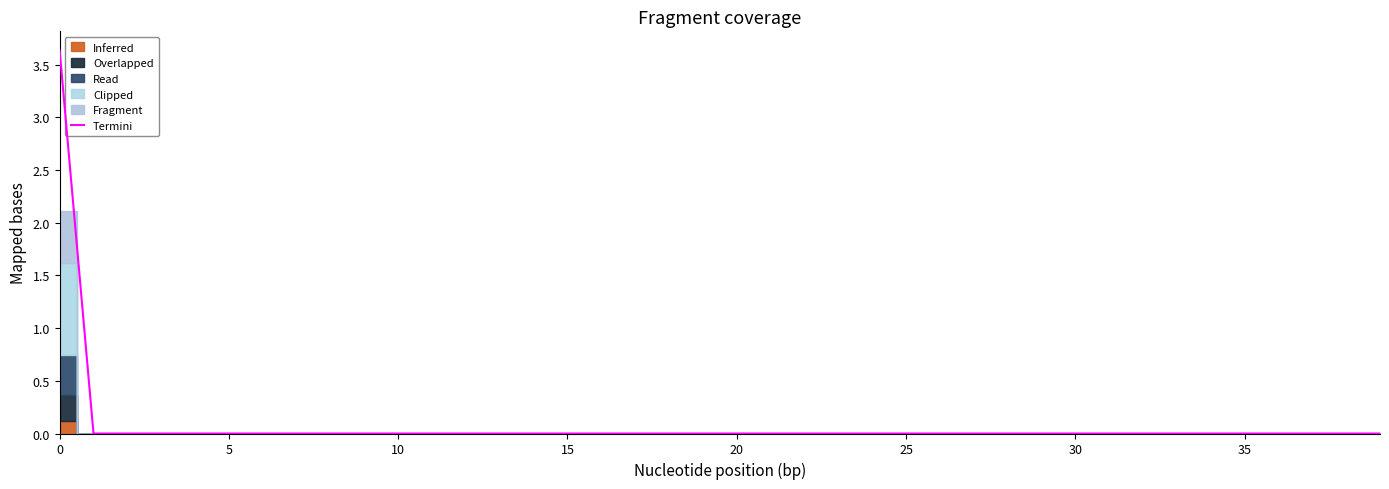

True or false: Termini has a value of 0.0 at 20.

True